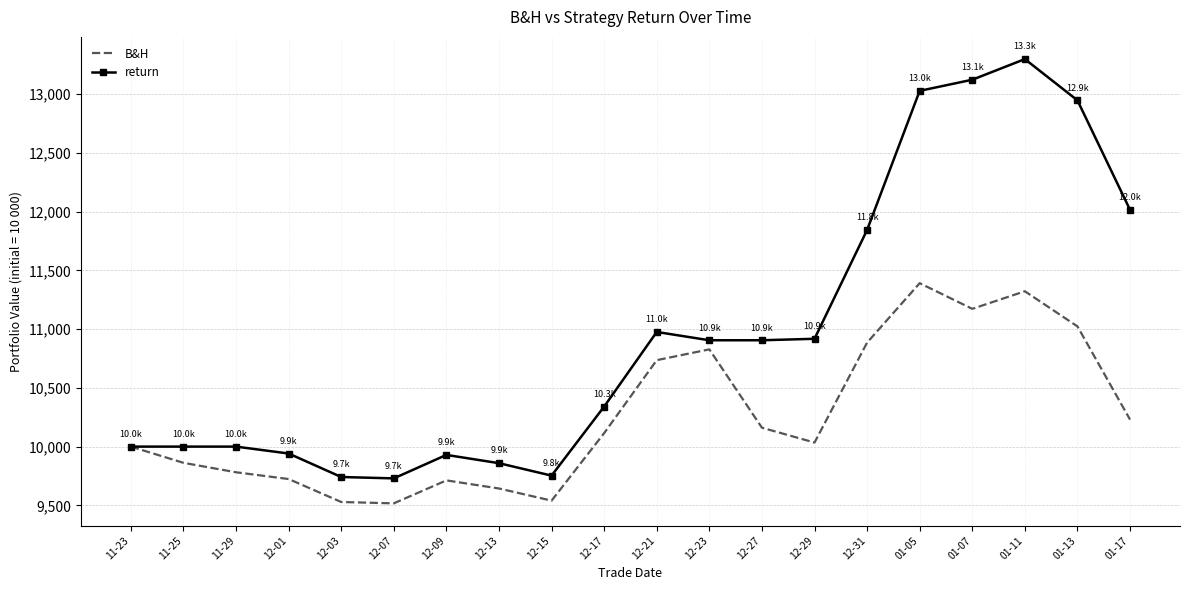

At 12-07, list the series in order from smallest to largest.

B&H, return